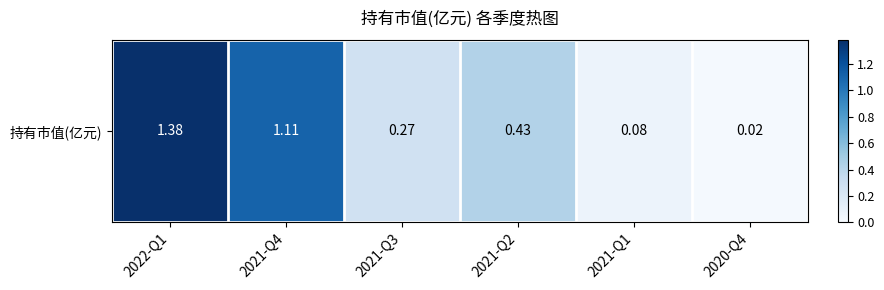

What value does the data have at 2021-Q2?

0.4